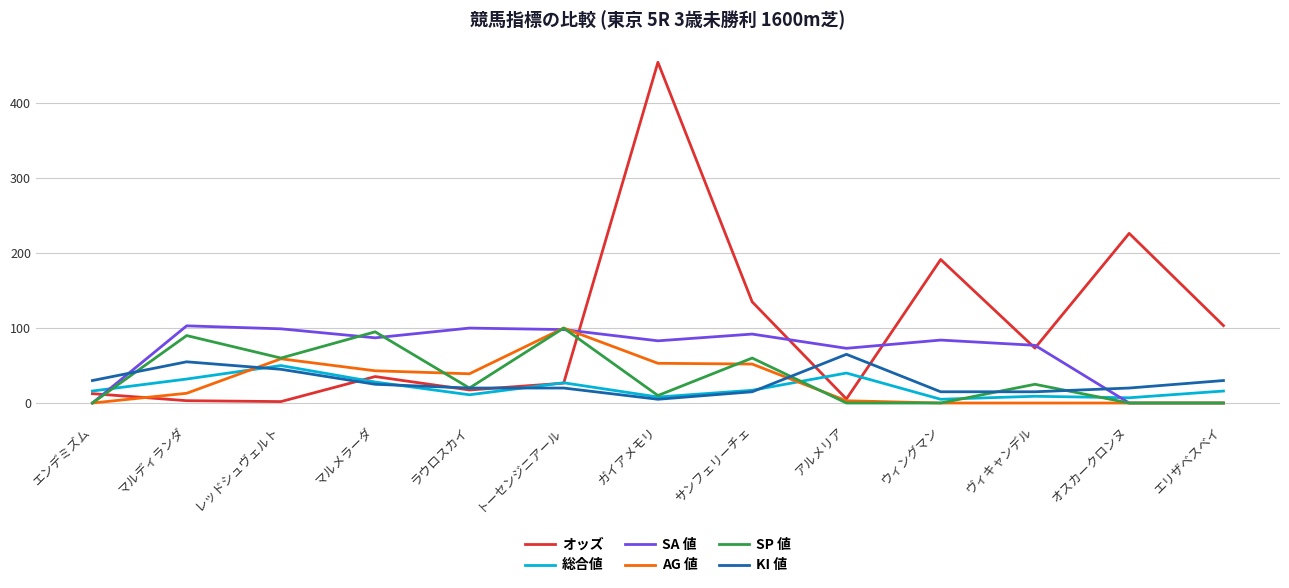

What position from the right is エンデミズム?

13